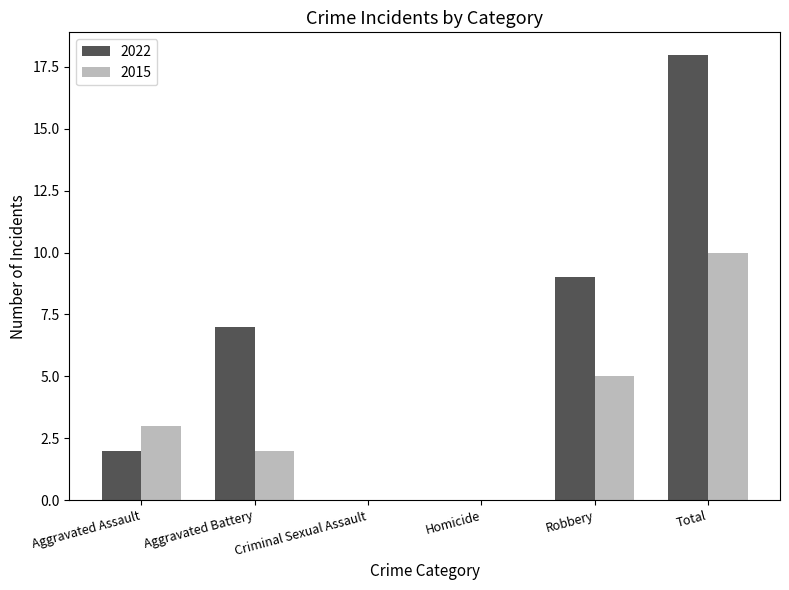

The value of 2022 at Criminal Sexual Assault is 0. True or false?

True